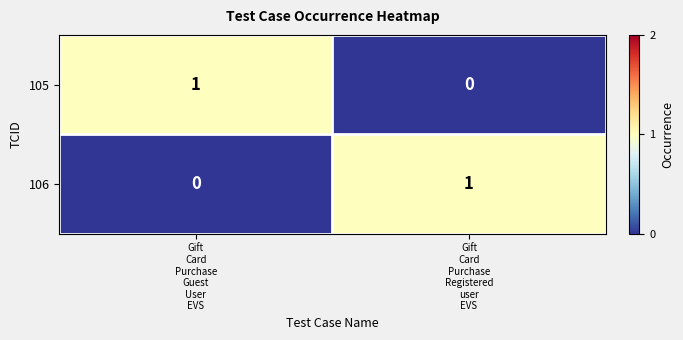

Reading left to right, transcribe all the data shown in this chart.

105: 1	0
106: 0	1